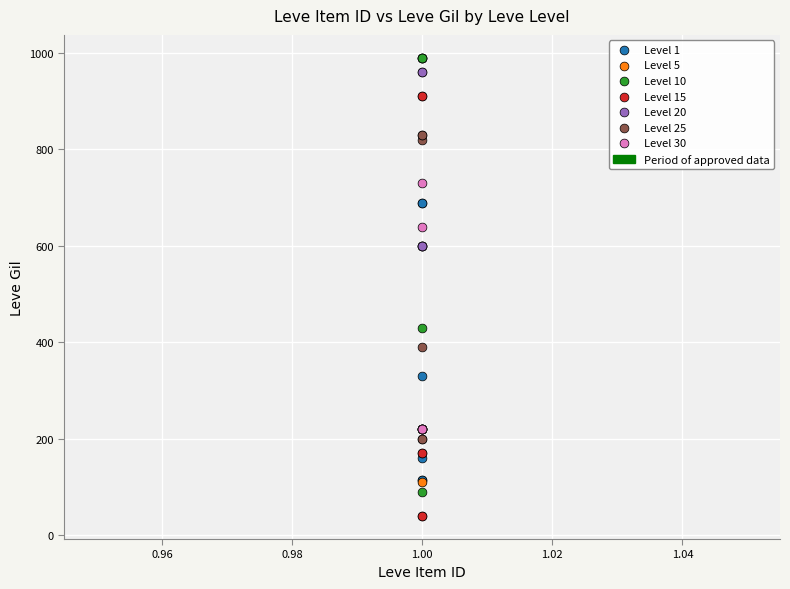

Which series contains the lowest Y value?

Level 15